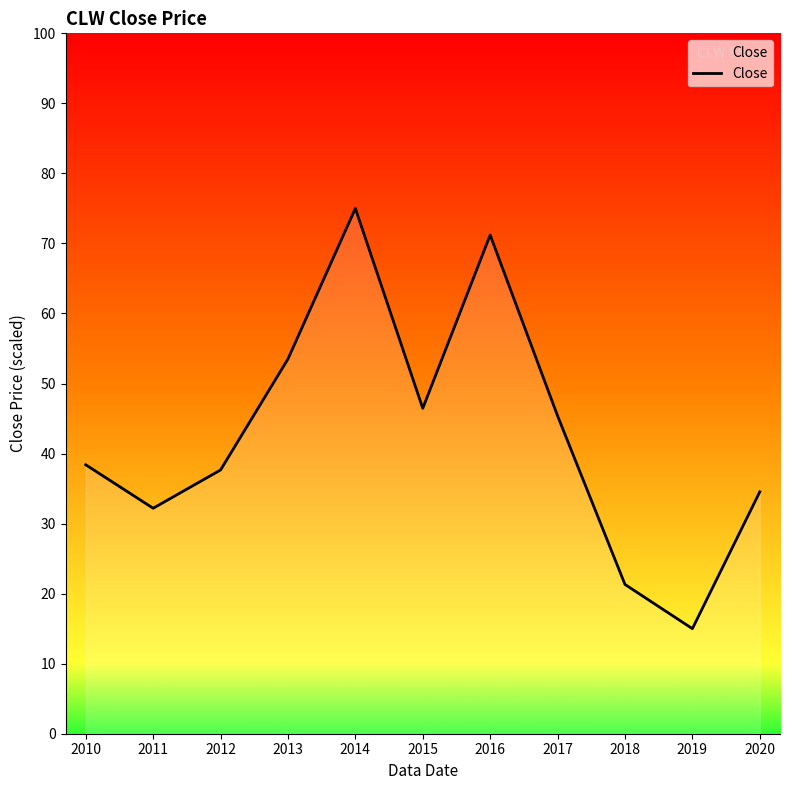

True or false: the data shows 21.3 at 2018.

True